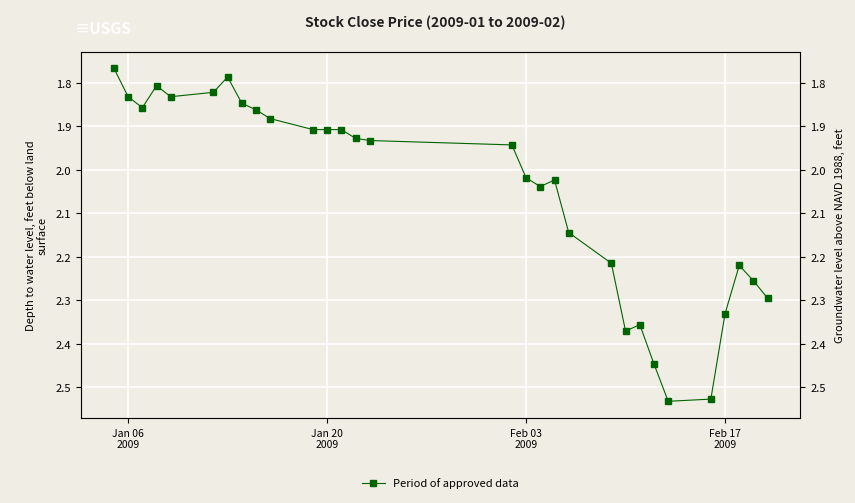

Reading left to right, transcribe all the data shown in this chart.

1.8	1.8	1.9	1.8	1.8	1.8	1.8	1.8	1.9	1.9	1.9	1.9	1.9	1.9	1.9	1.9	2.0	2.0	2.0	2.1	2.2	2.4	2.4	2.4	2.5	2.5	2.3	2.2	2.3	2.3